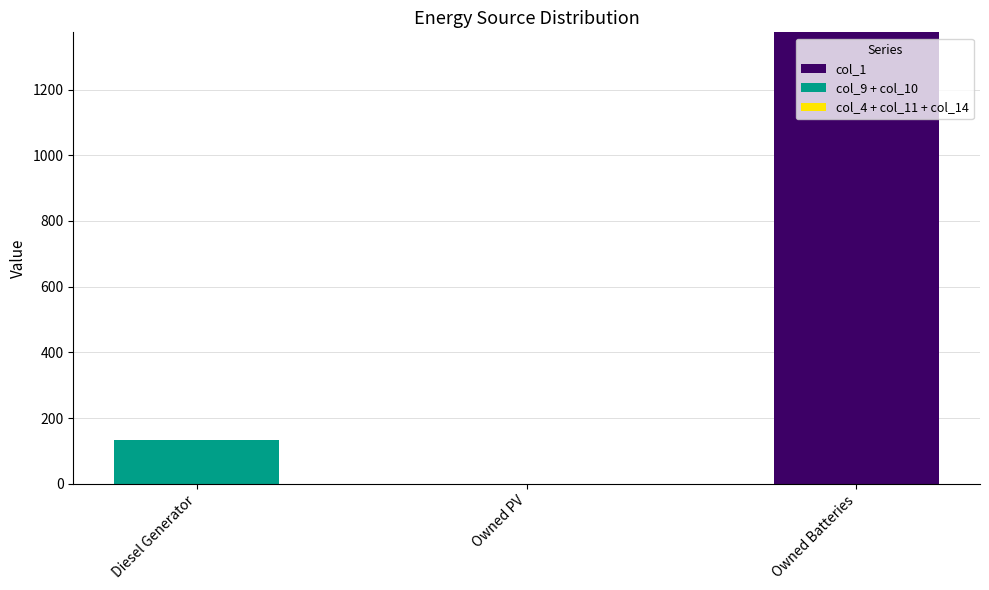

True or false: col_1 has a value of 0 at Diesel Generator.

True